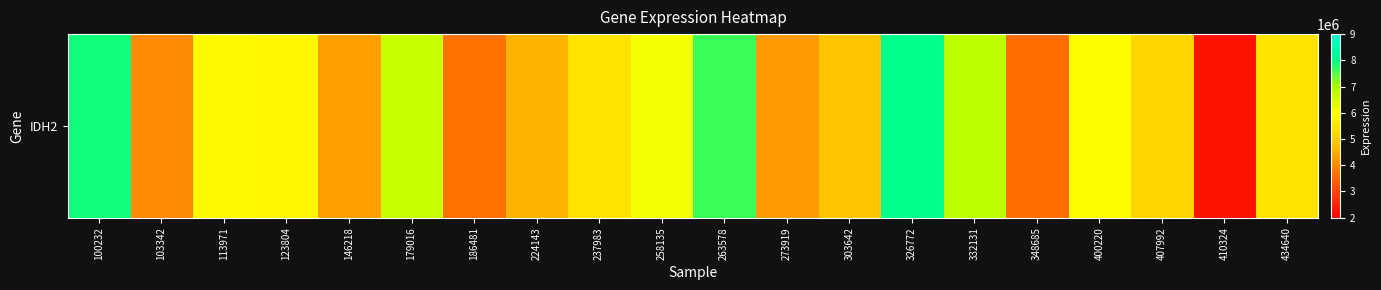

Reading left to right, list all the values displayed in this chart.

100232=7899262	103342=4026502	113971=5885598	123804=5840894	146218=4334008	179016=6674243	186481=3669254	224143=4628002	237983=5459369	258135=6116707	263578=7650689	273919=4272497	303642=4890001	326772=8061584	332131=6784768	348685=3622659	400220=5952391	407992=5176067	410324=2297797	434640=5446249